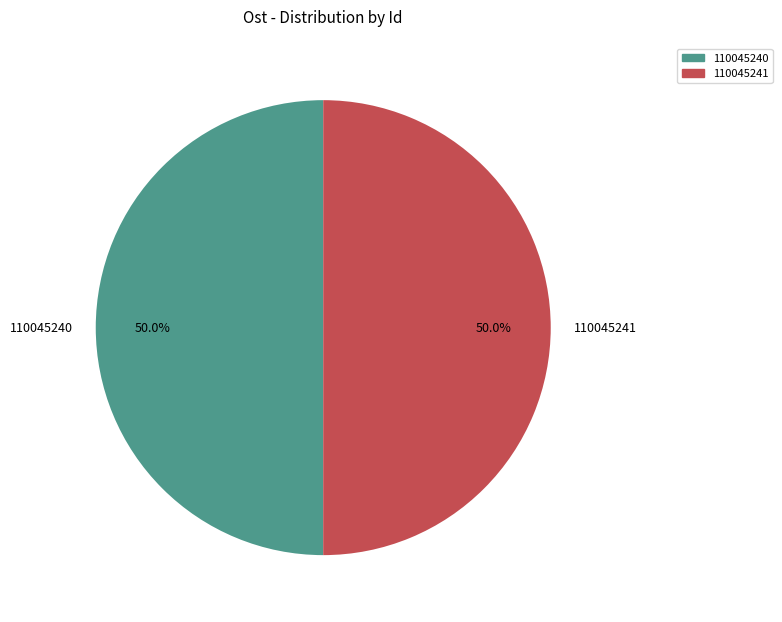

What percentage do 110045241 and 110045240 together represent?

100.0%